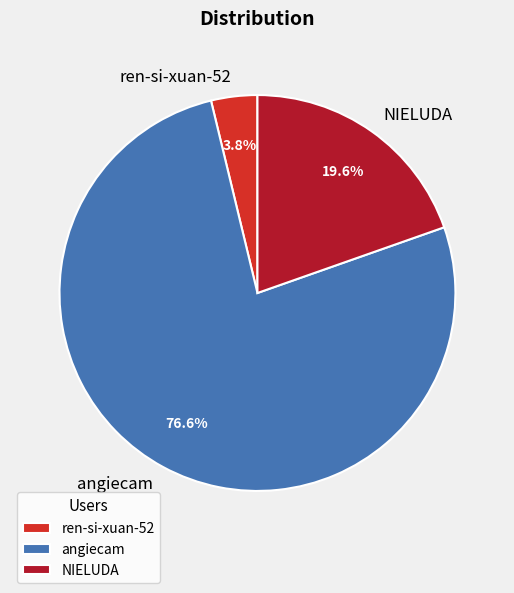

Is it true that NIELUDA is 20% of the pie?

True